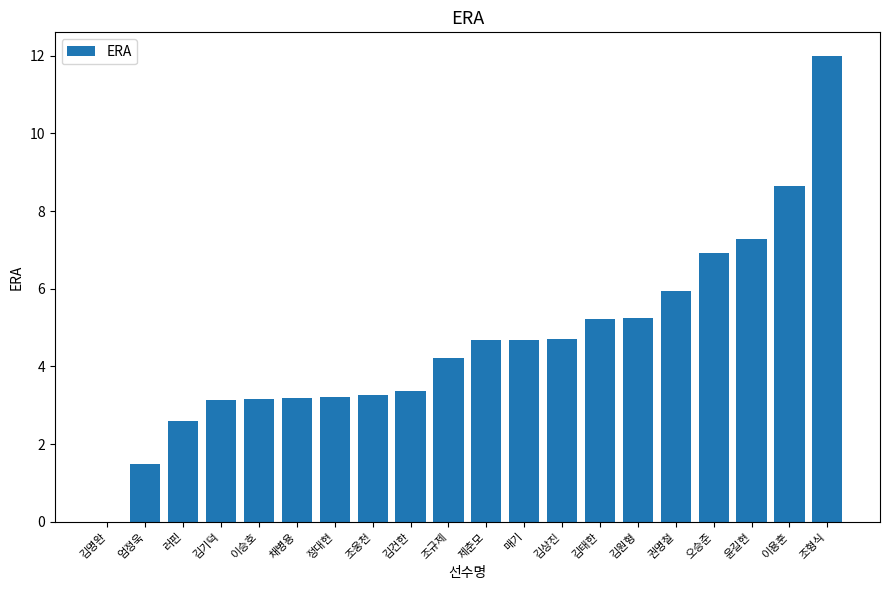

What is the greatest value displayed?

12.0